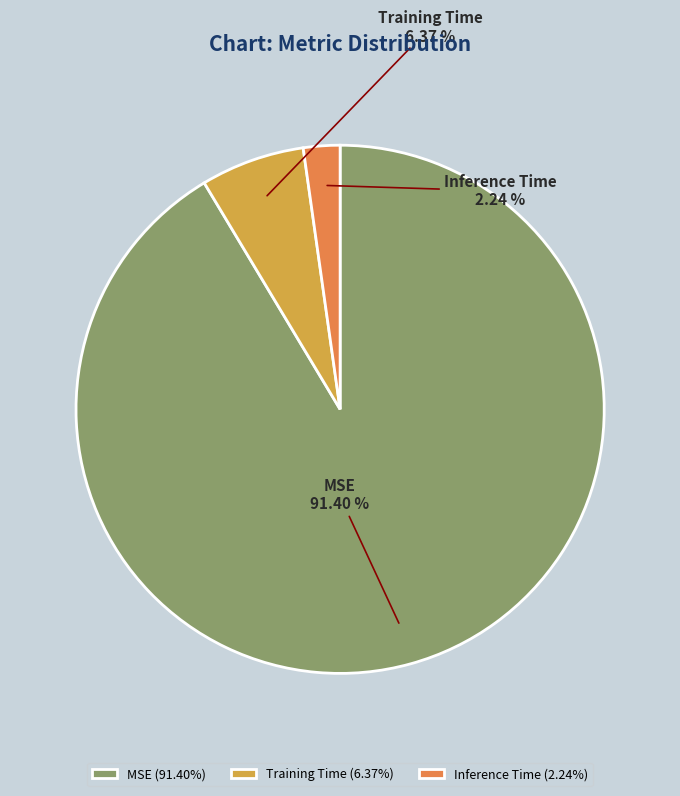

To the nearest percent, what is the combined percentage of Training Time and Inference Time?

9%